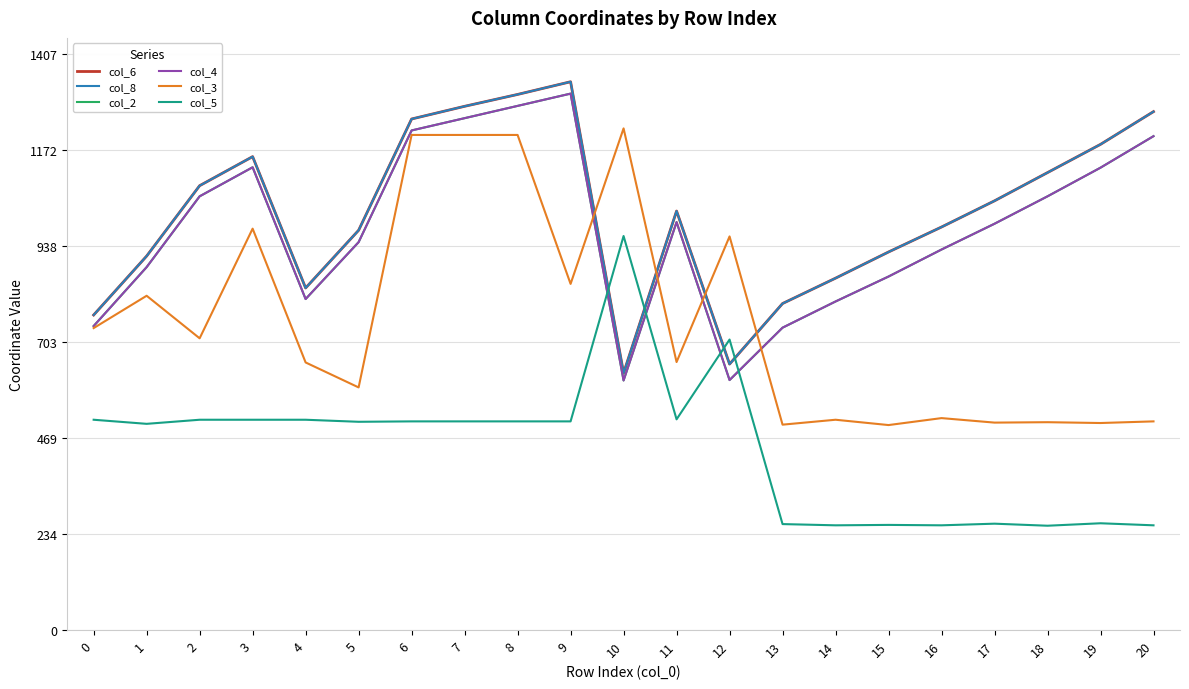

Which series changed the most between 5 and 12?

col_3